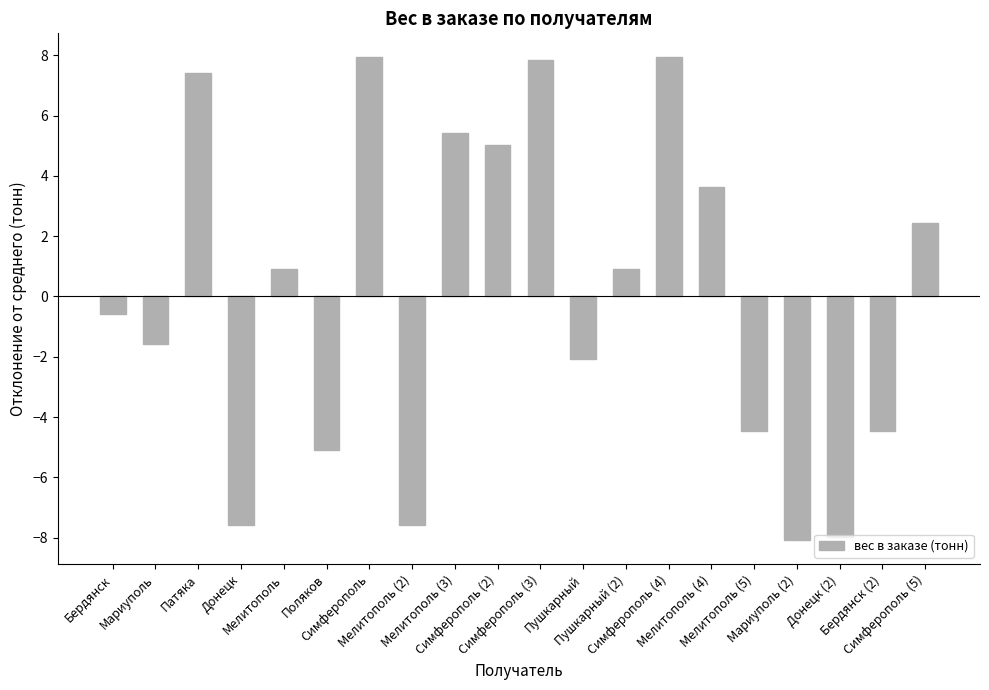

Between Донецк (2) and Симферополь (2), which is larger?

Симферополь (2)